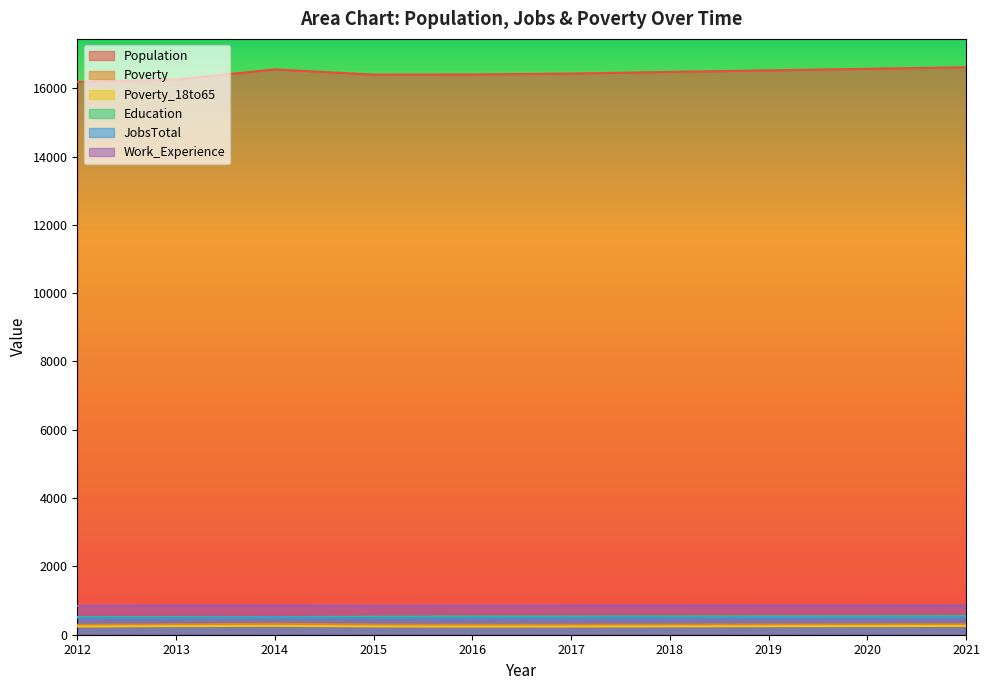

The value of Education at 2017 is 345. True or false?

False